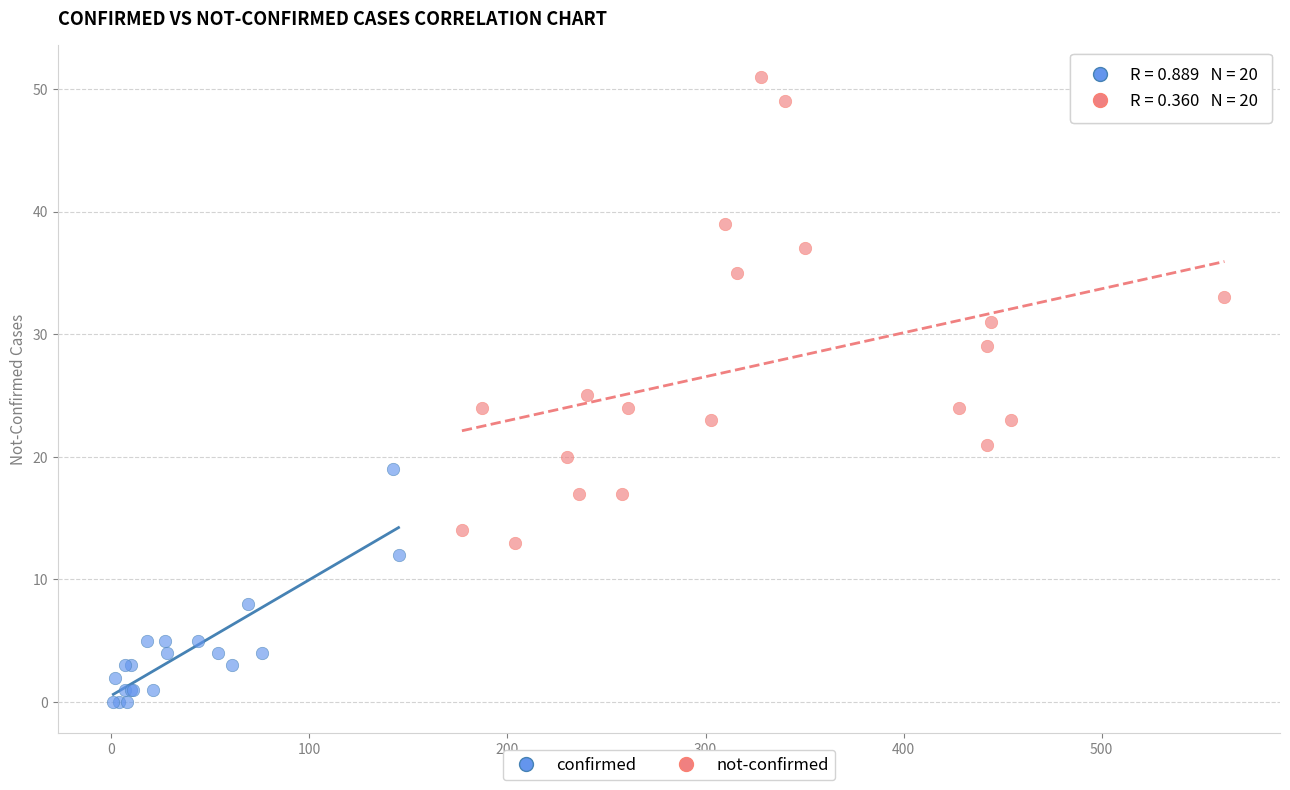

Which series has the widest spread of Y values?

not-confirmed